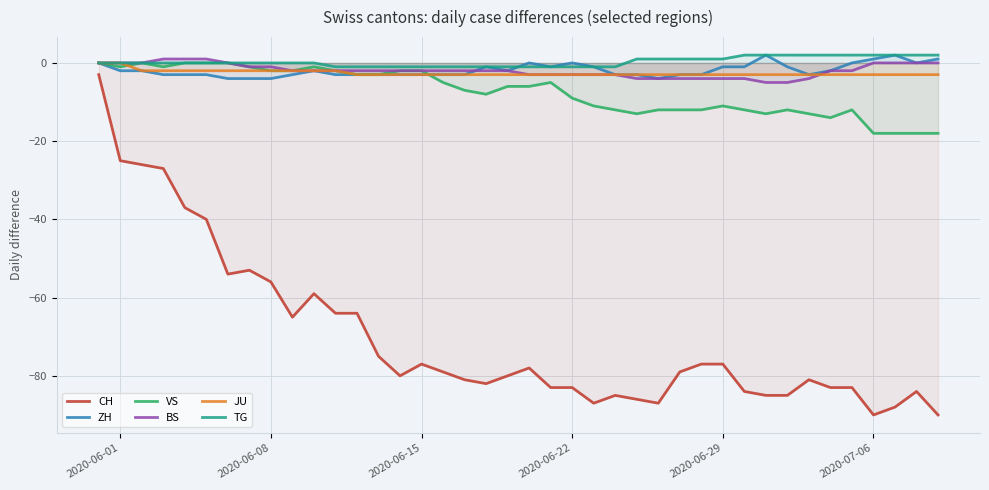

True or false: CH and TG cross at least once.

False